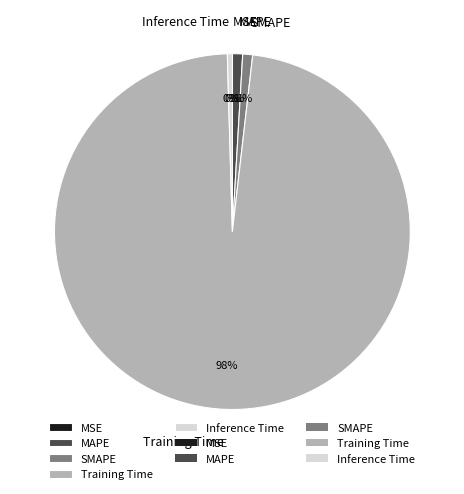

Which slice is the largest?

Training Time